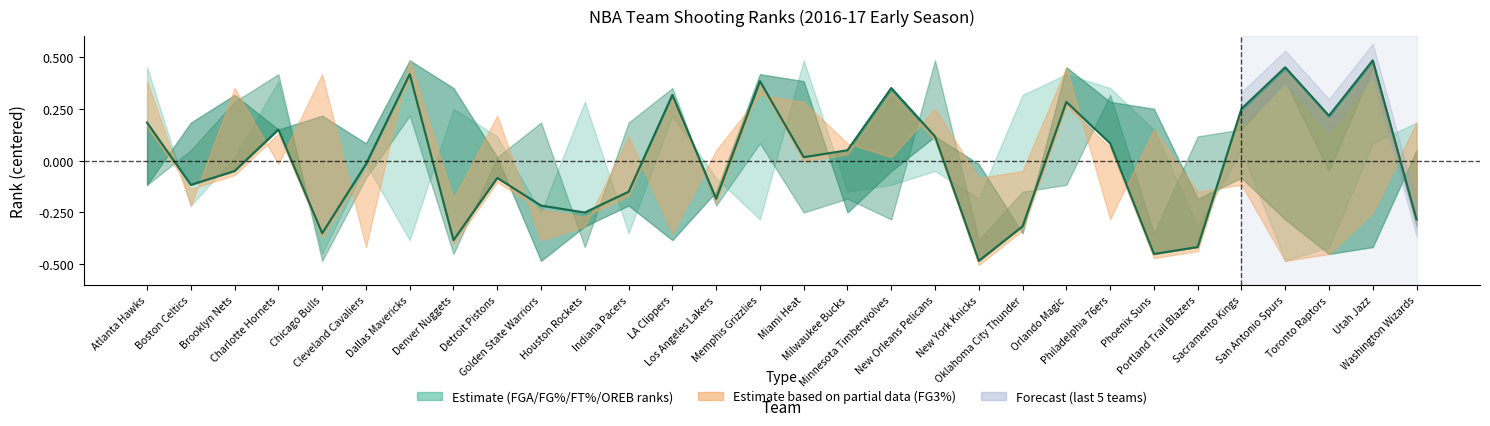

What is the maximum value shown in the chart?

0.5